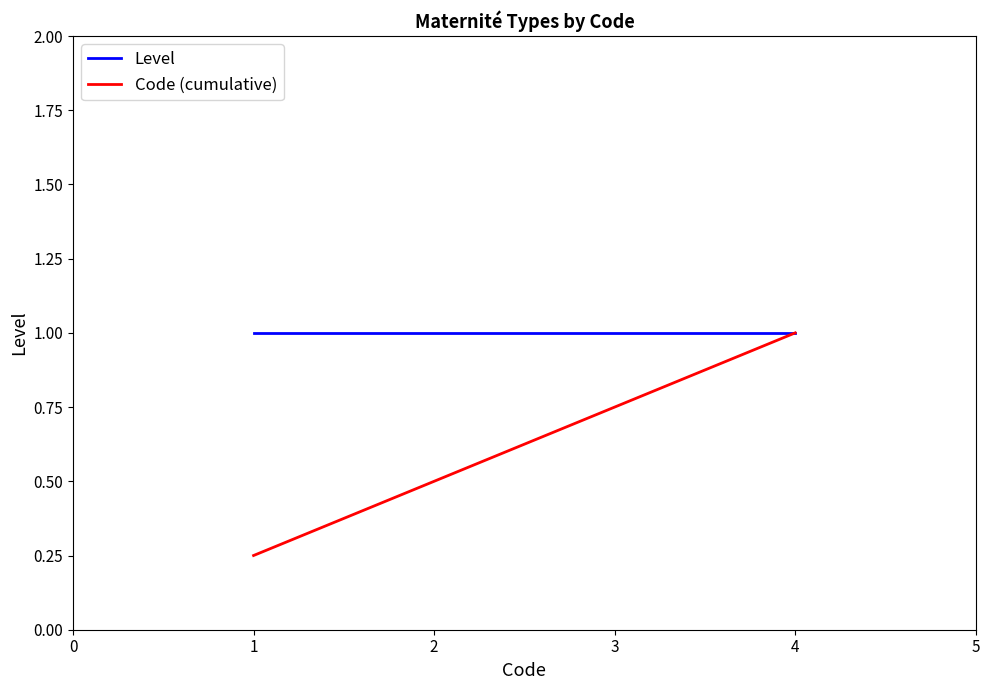

At how many categories does at least one series exceed 0?

4